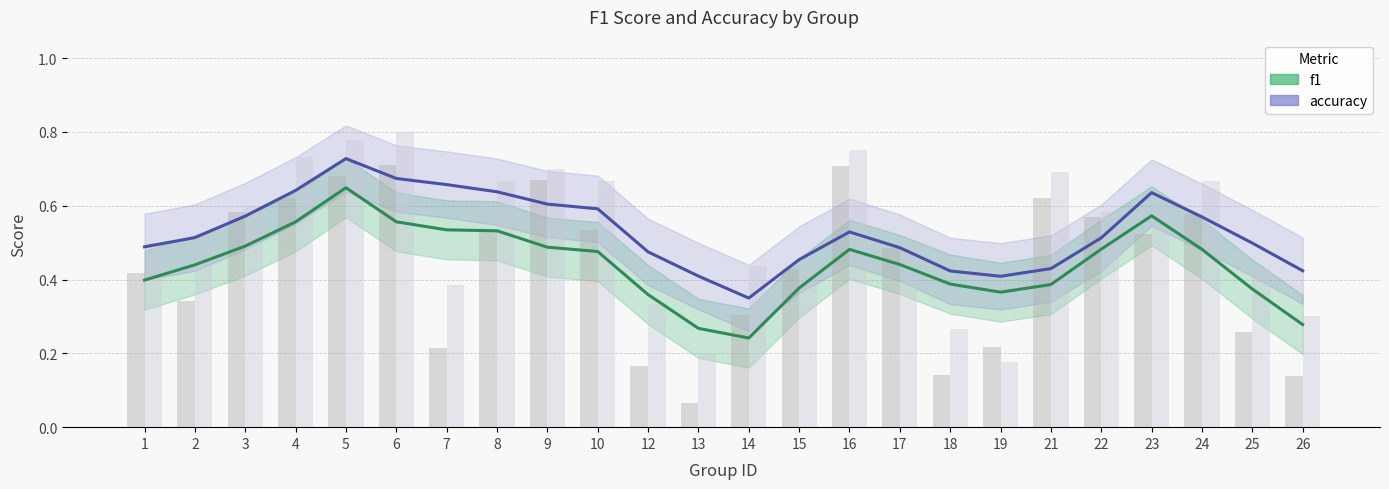

List the series in order of their peak value, highest first.

accuracy, f1